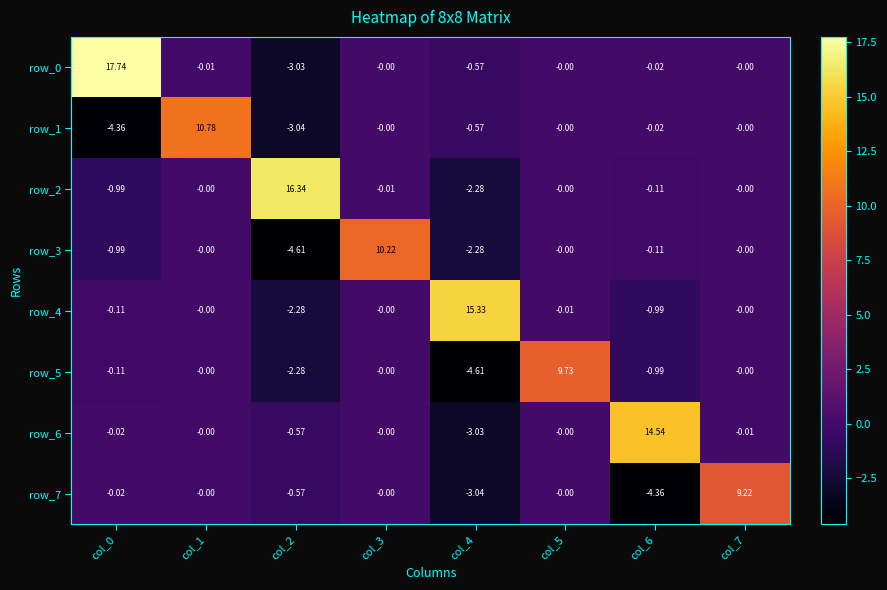

At how many categories does at least one series exceed 5?

8